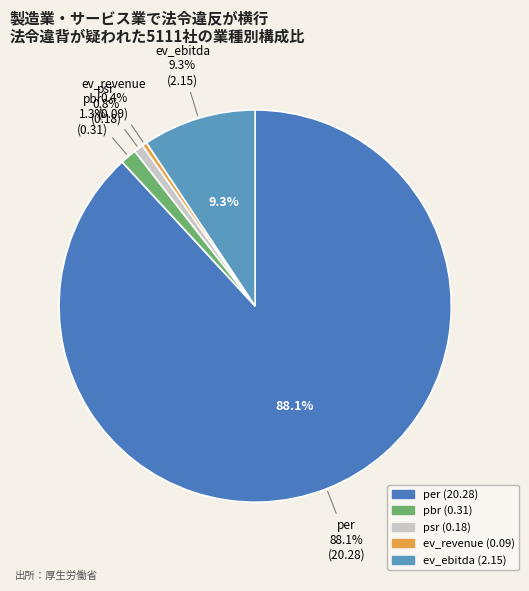

To the nearest percent, what is the average slice percentage?

20%